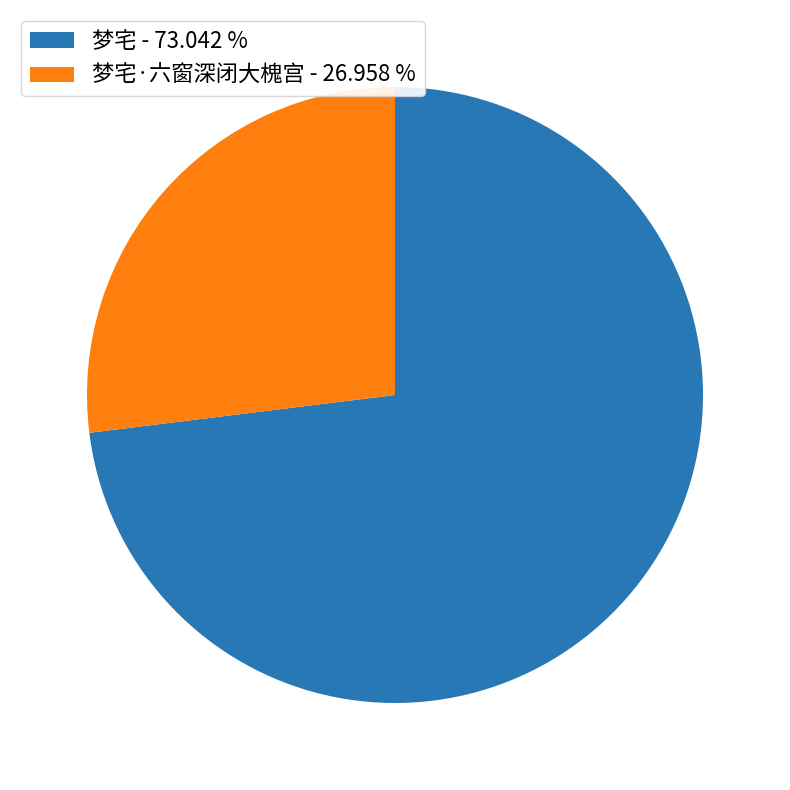

Which category has the biggest portion of the pie?

梦宅 - 73.042 %